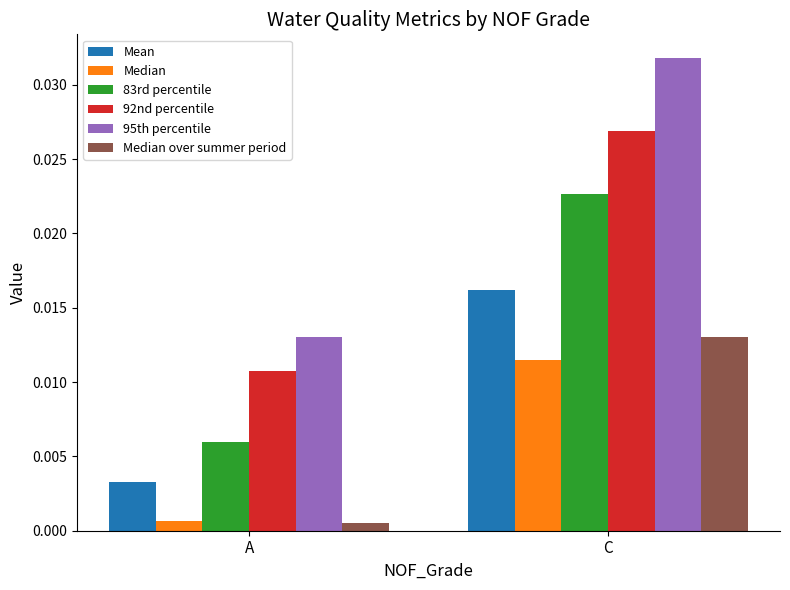

Is the value of 92nd percentile at A greater than the value of Median at C?

No